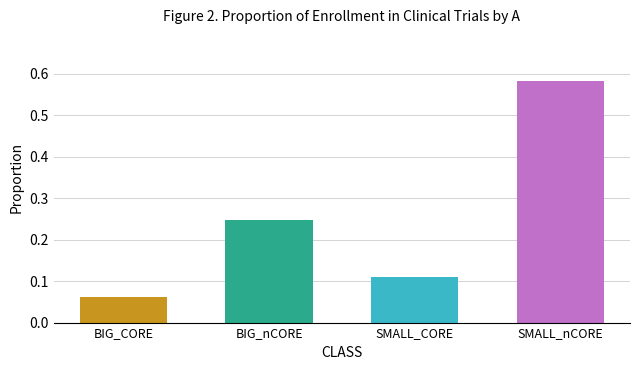

Count the BIG_F values in the range 0 to 1.

4